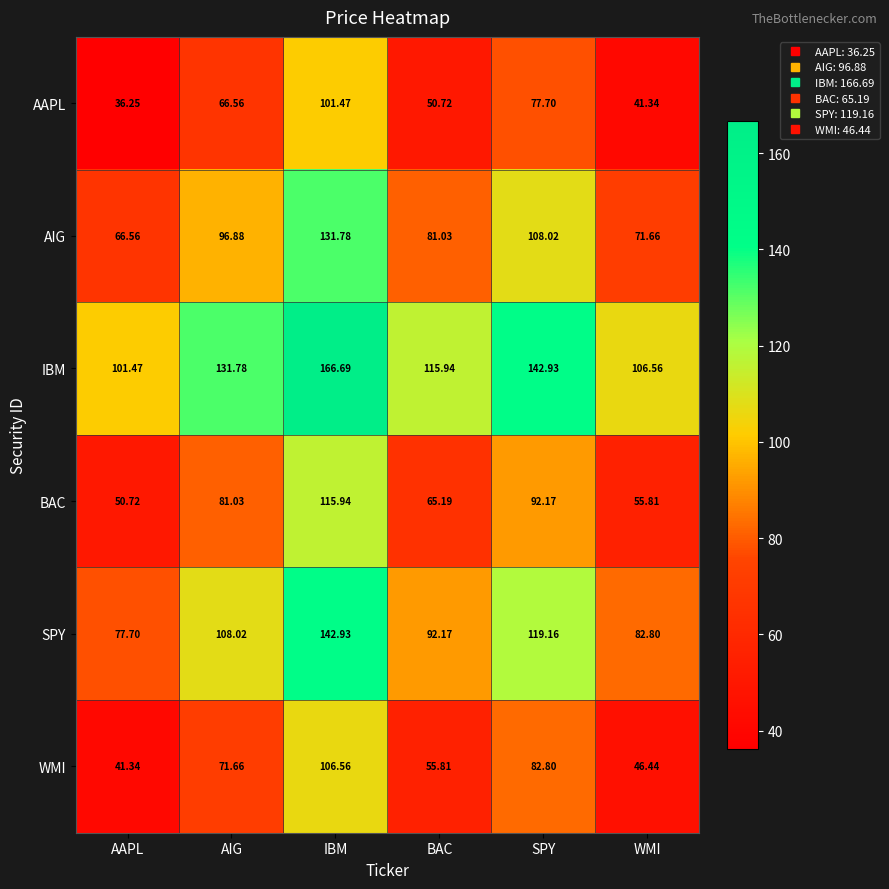

Which series has the largest total across all categories?

IBM